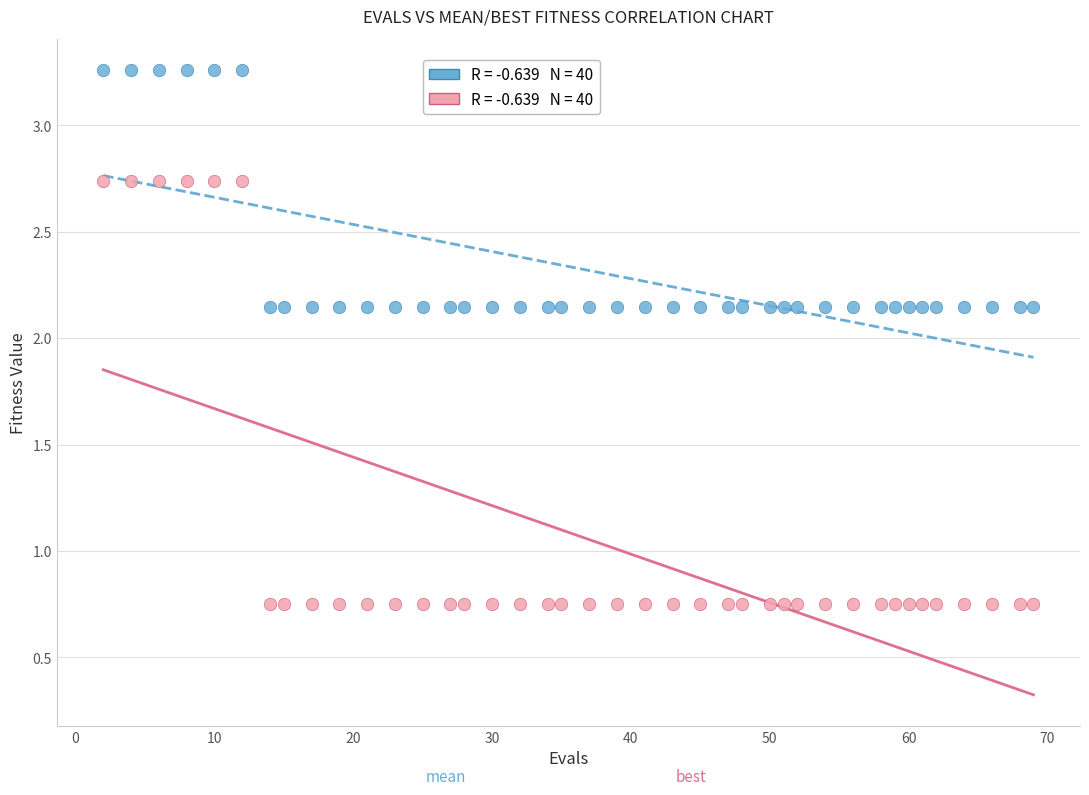

Across all data points, what is the range of X values (max minus min)?

67.0